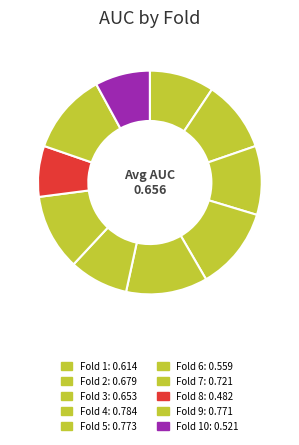

Count the number of slices in the pie.

10